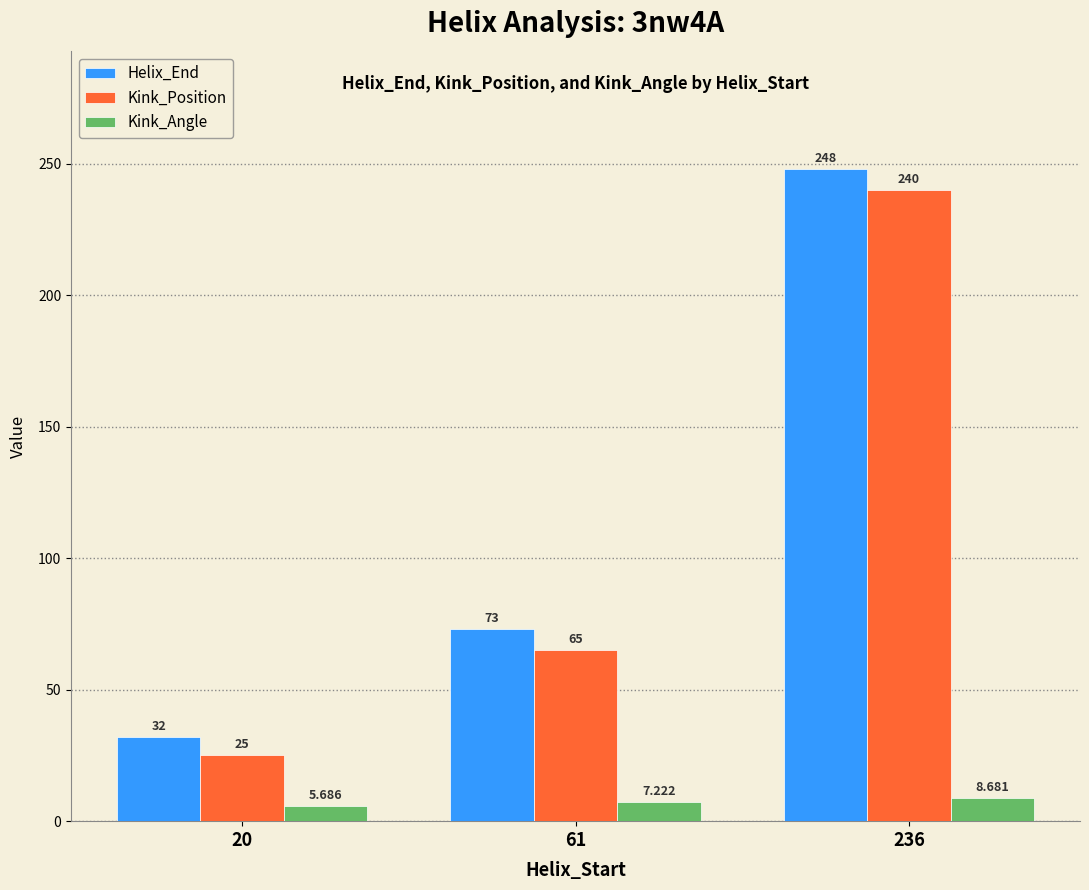

What is the value of the Helix_End bar at the 2nd from the left?

73.0